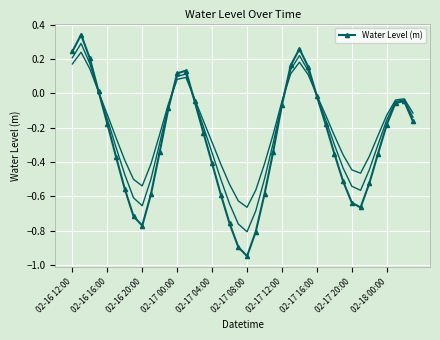

What is the difference between the second highest and second lowest values?

1.2